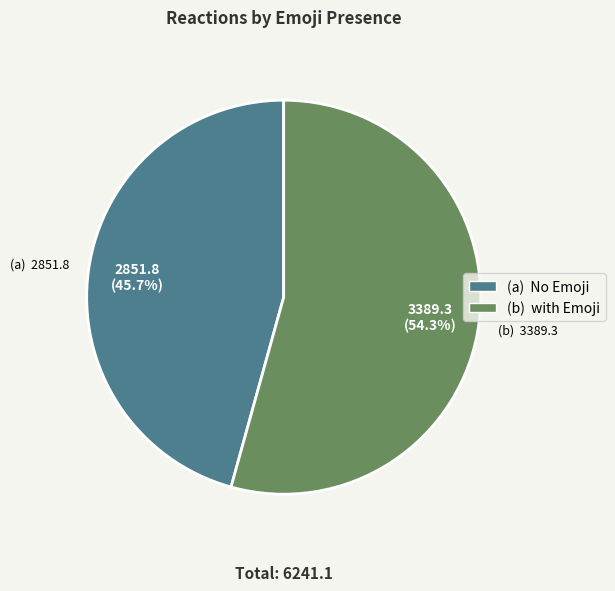

What is the smallest slice in the pie chart?

(a) No Emoji